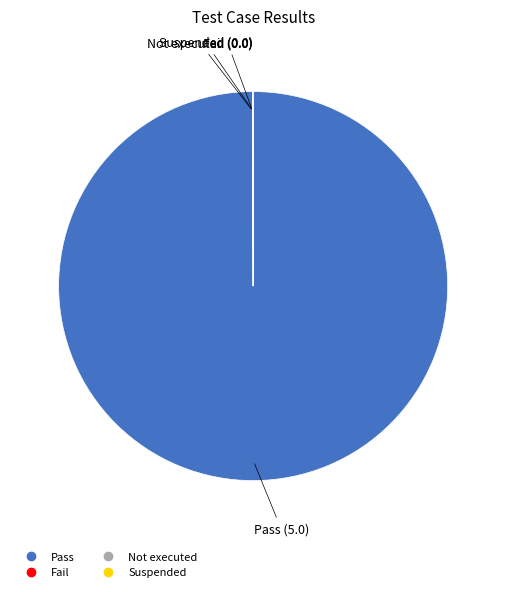

True or false: Pass accounts for 87% of the total.

False